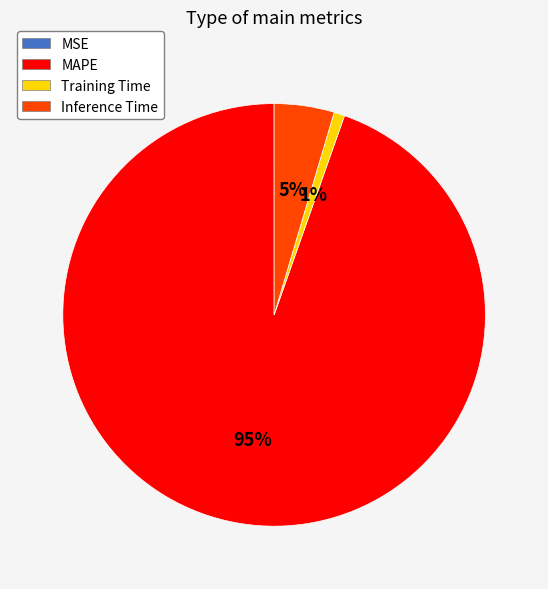

To the nearest percent, what is the average slice percentage?

25%